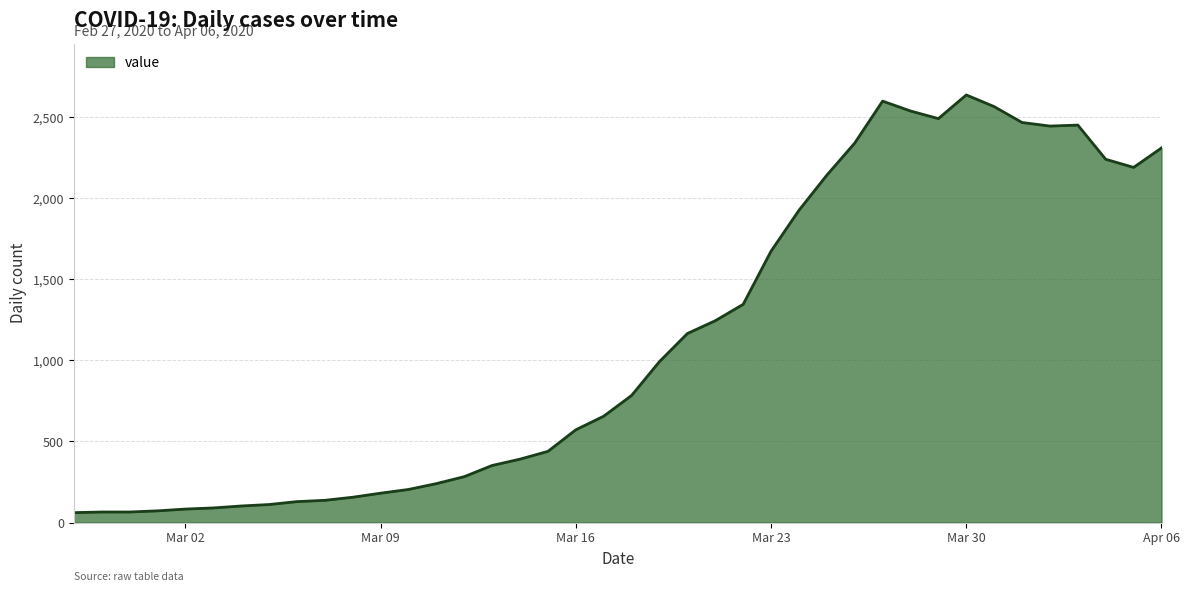

What is the maximum value shown in the chart?

2638